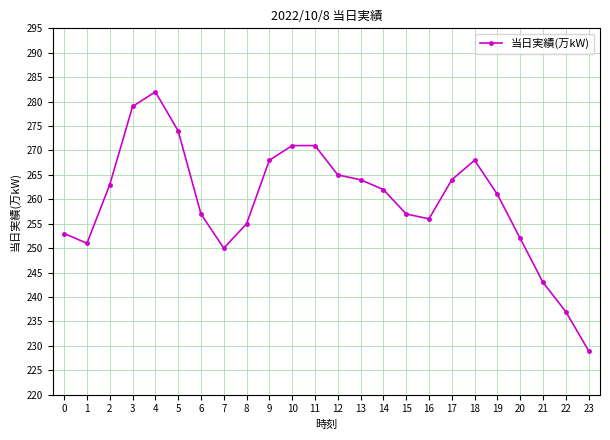

Which has a higher value, 1 or 11?

11